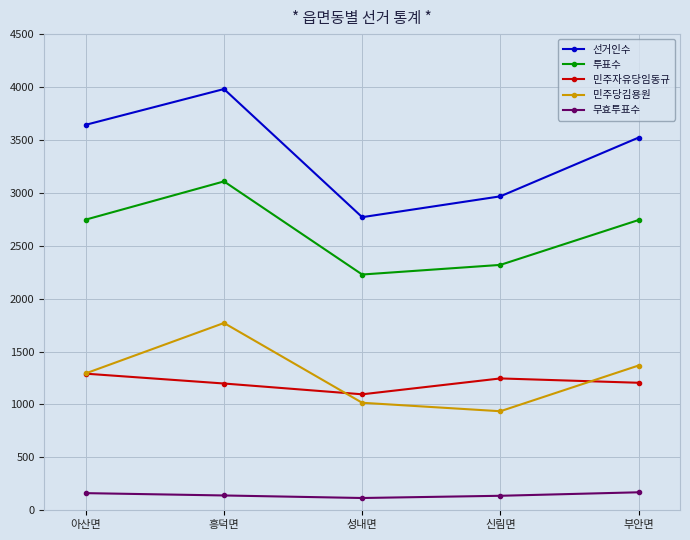

True or false: 무효투표수 and 민주당김용원 intersect in this chart.

False